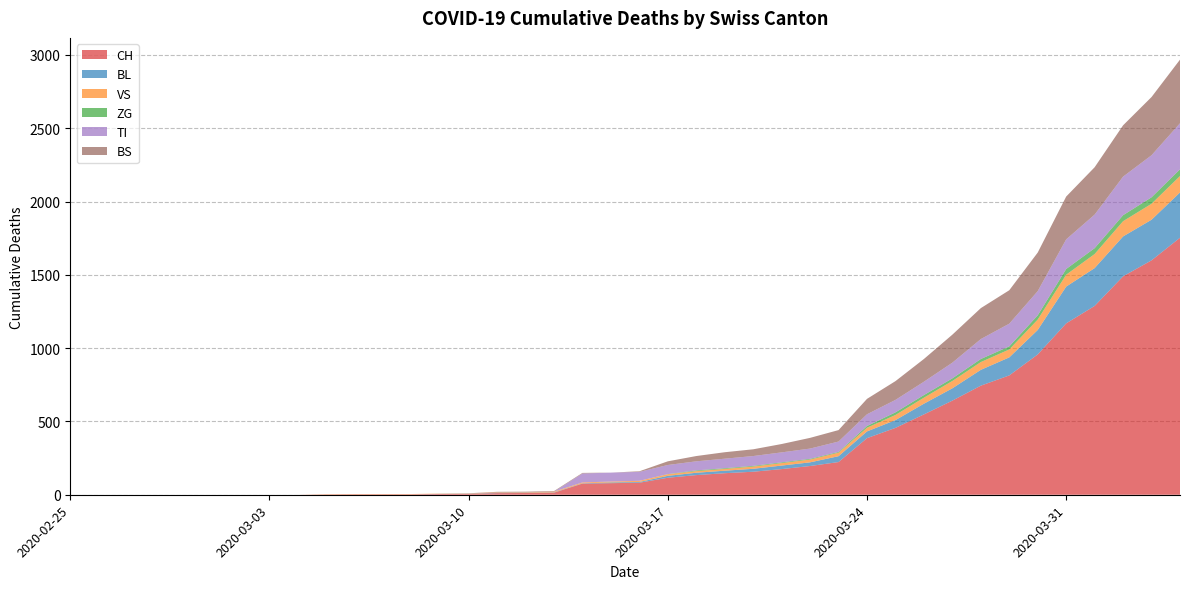

Reading left to right, list all the values displayed in this chart.

CH: 0	0	0	0	0	0	0	0	0	2	3	3	3	5	6	11	12	14	76	79	82	116	134	147	157	175	196	223	386	456	548	642	744	814	957	1169	1288	1490	1599	1753
BL: 0	0	0	0	0	0	0	0	0	0	0	0	0	1	2	2	2	2	2	5	5	13	16	17	20	24	25	40	46	53	73	84	108	123	167	251	258	272	277	309
VS: 0	0	0	0	0	0	0	0	0	2	2	2	2	2	2	3	3	5	6	6	8	11	11	12	15	17	19	24	25	35	41	50	53	54	71	81	96	104	109	112
ZG: 0	0	0	0	0	0	0	0	0	0	0	0	0	0	0	0	0	0	0	0	0	1	5	5	5	5	5	5	12	18	18	18	21	21	29	39	40	41	44	46
TI: 0	0	0	0	0	0	0	0	0	0	0	0	0	0	0	0	0	0	61	61	61	62	62	65	67	68	70	71	80	85	91	107	136	155	165	202	229	263	287	314
BS: 0	0	0	0	0	0	0	0	0	0	0	0	0	0	0	4	4	4	4	0	4	25	36	44	46	57	73	78	105	128	155	191	211	228	263	292	323	350	397	434